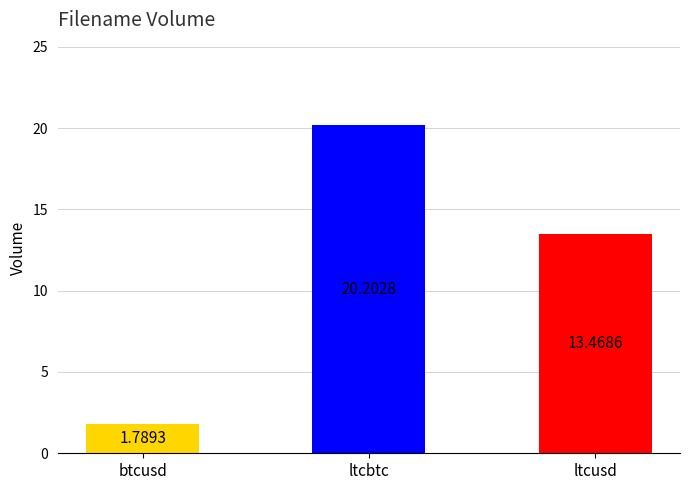

Which label corresponds to the largest value in the chart?

ltcbtc